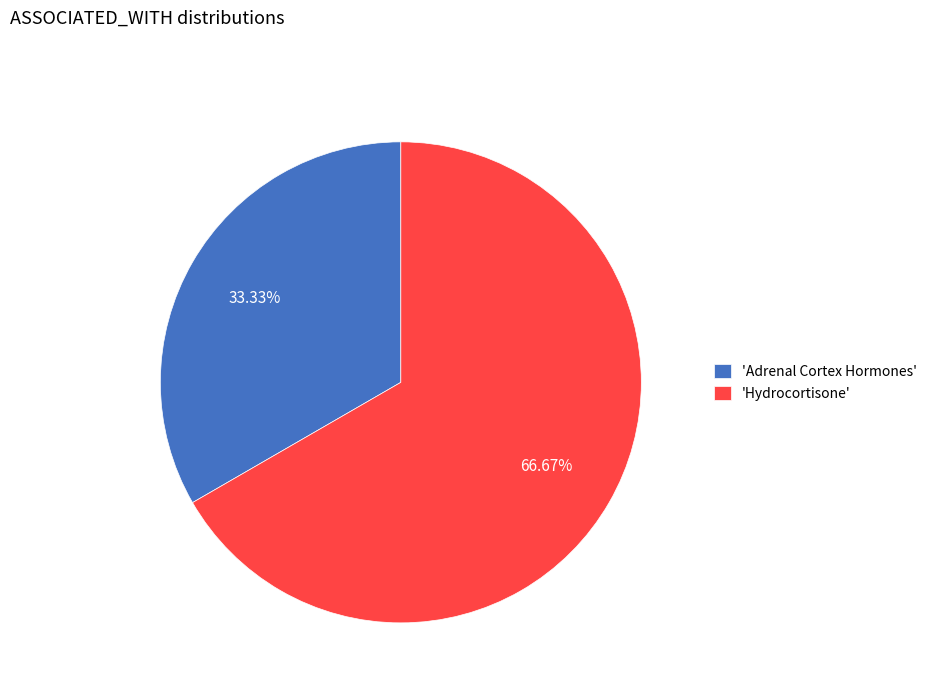

Rank the categories by value from lowest to highest.

'Adrenal Cortex Hormones', 'Hydrocortisone'